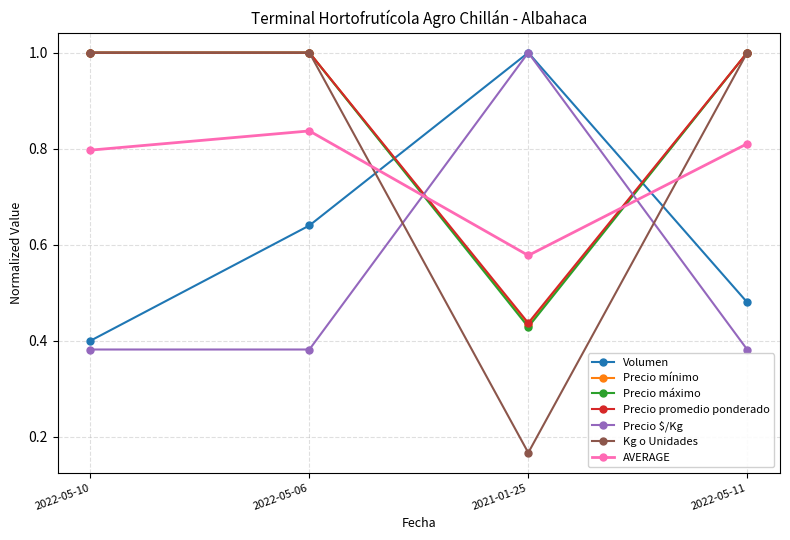

Which series changed the most between 2022-05-10 and 2022-05-11?

Volumen